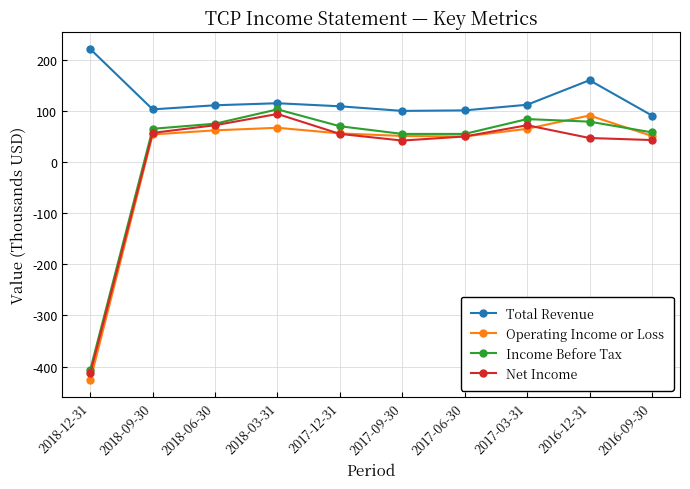

How many values in Operating Income or Loss are above zero?

9